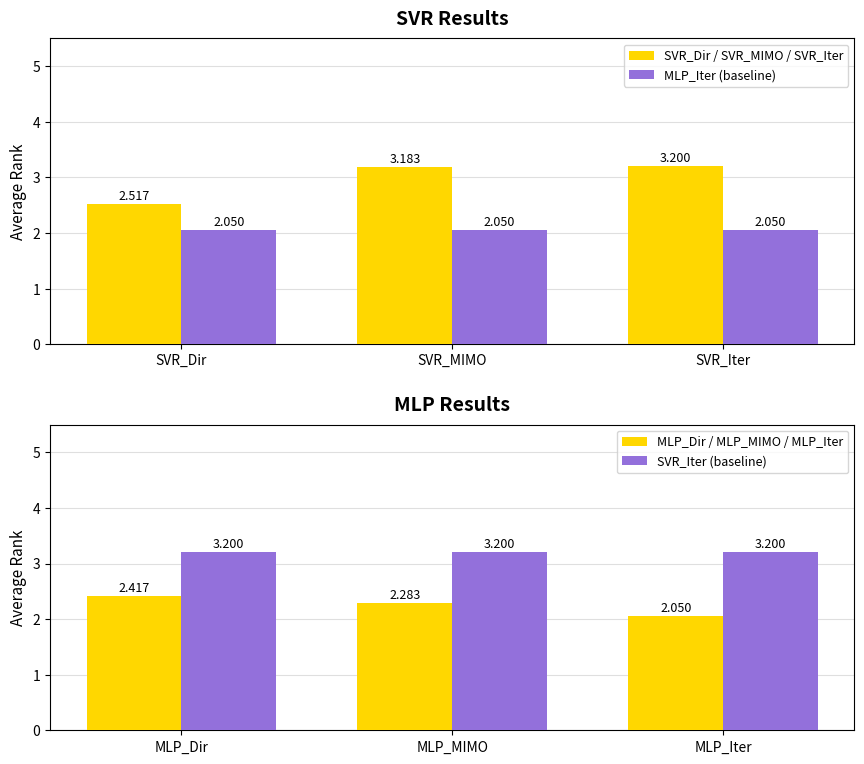

How many categories are shown in the chart?

3